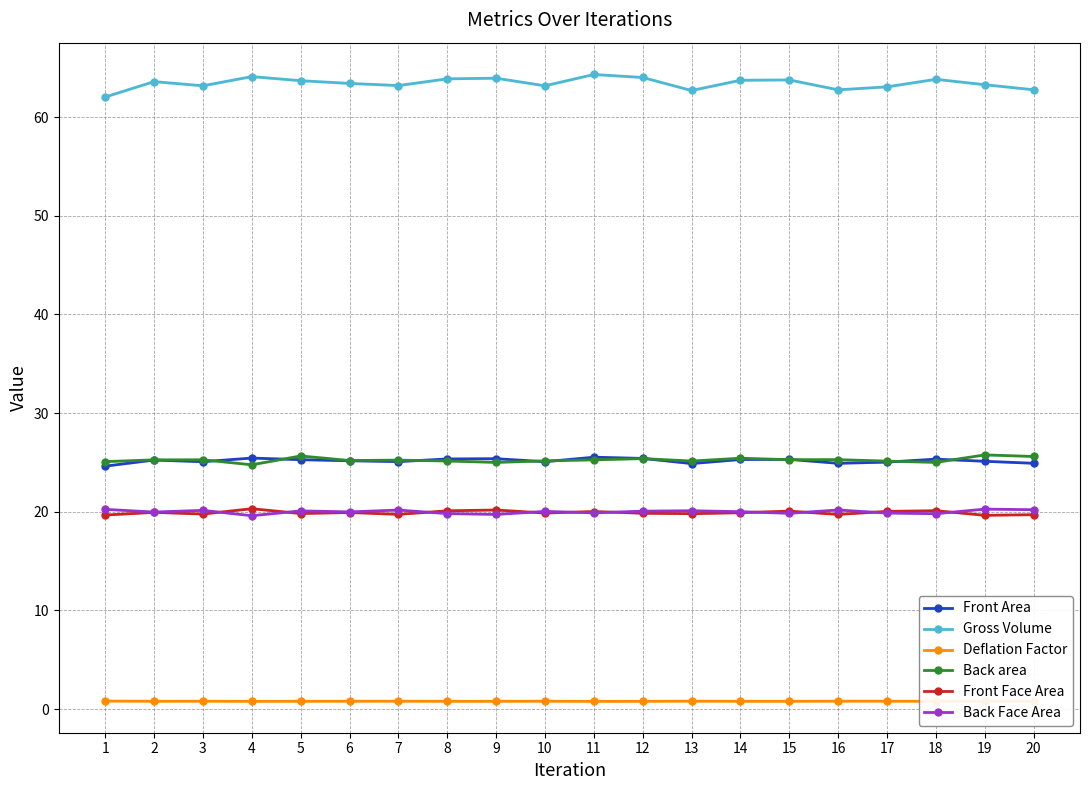

At which category does Back Face Area reach its first local valley?

2